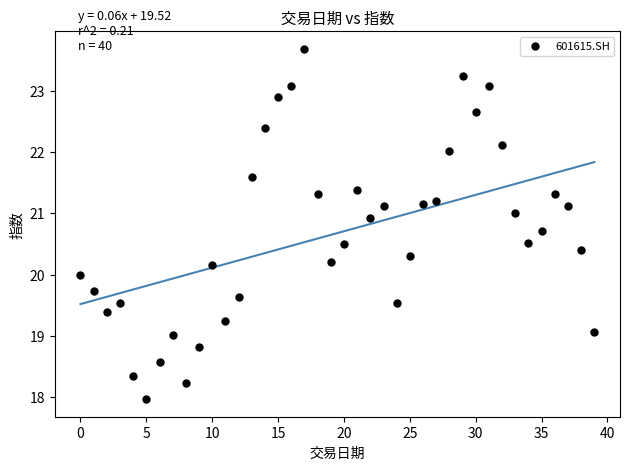

What is the range of Y values (max minus min)?

5.7